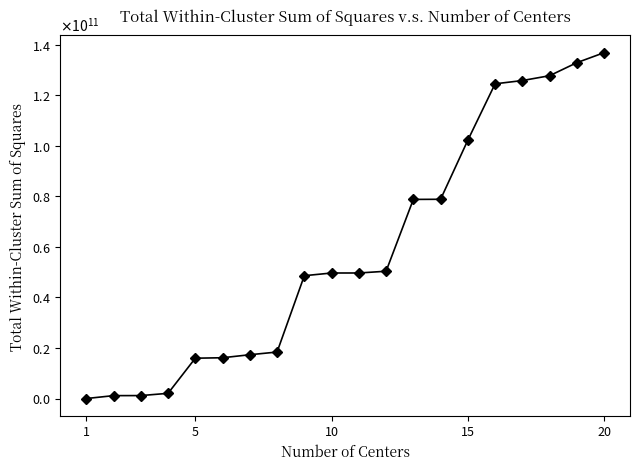

Is this an area chart (filled region under the line)?

No